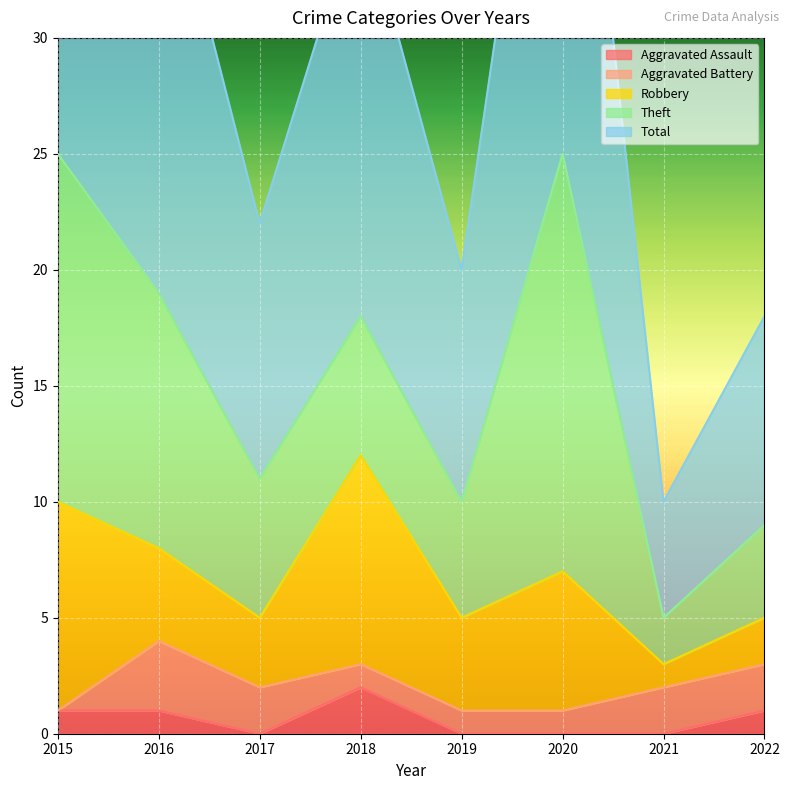

Which series changed the most between 2015 and 2019?

Total